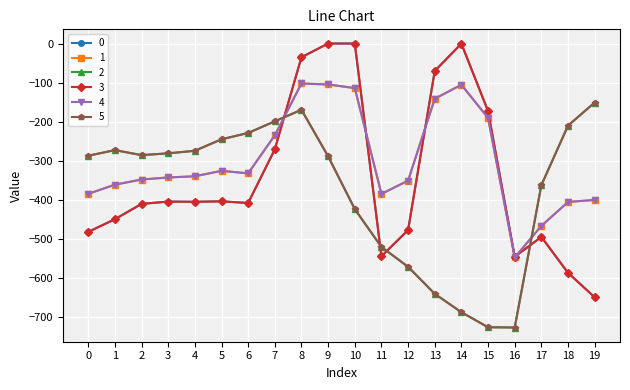

How many categories are shown in the chart?

20